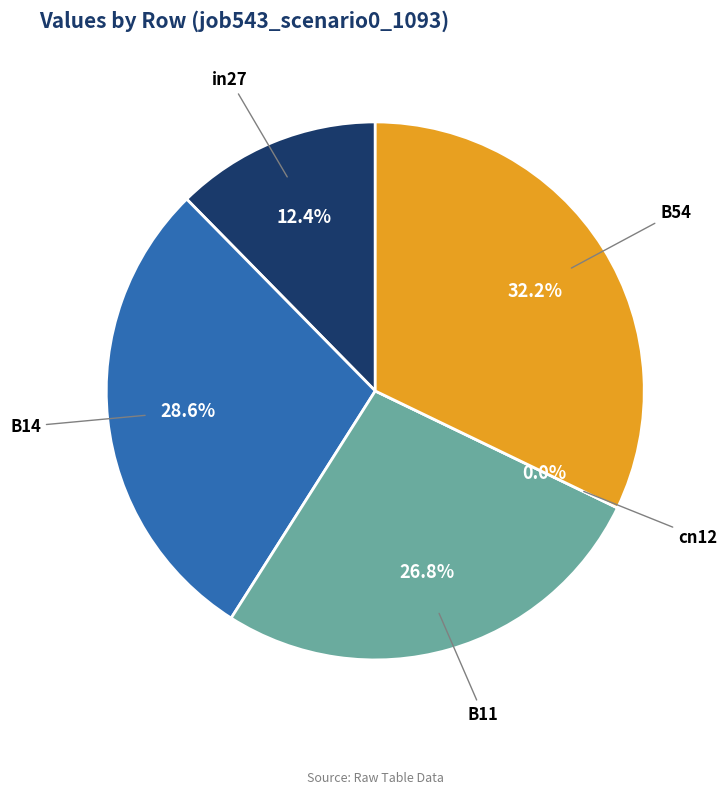

How many slices are in this pie chart?

5